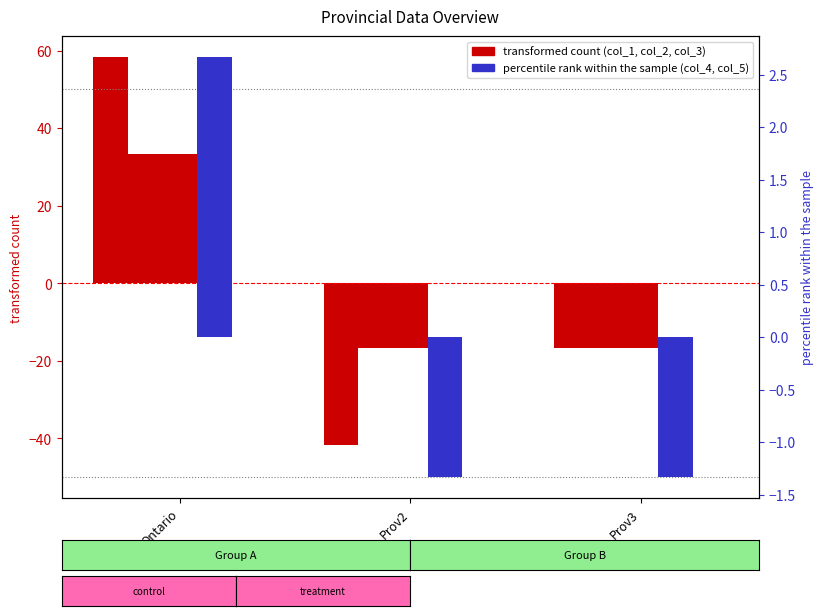

Is it true that col_1 equals -41.7 at Prov2?

True